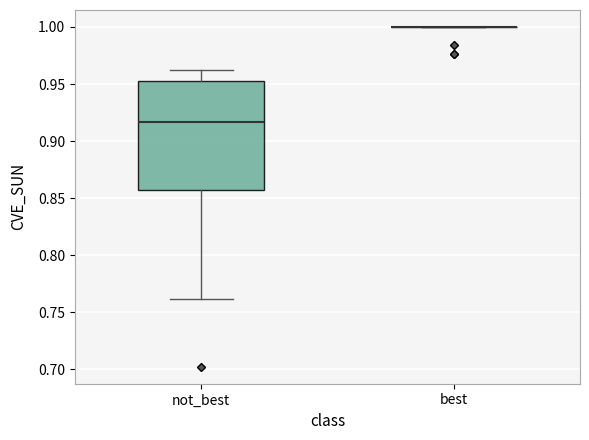

Which box is the tallest, from its lower edge to its upper edge?

not_best